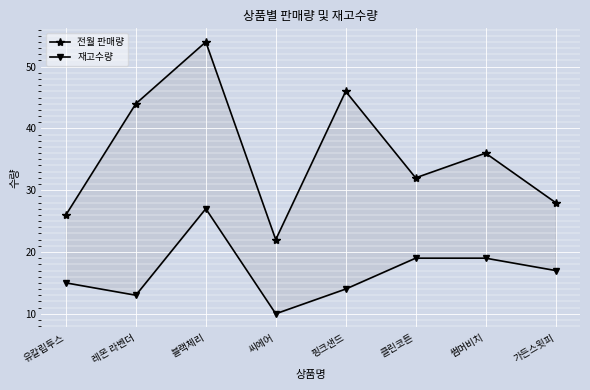

What is the label of the 2nd point from the right?

썸머비치